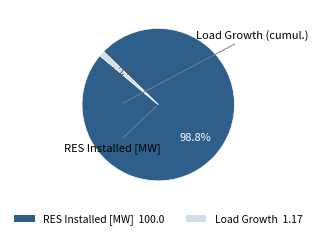

To the nearest percent, what is the average slice percentage?

50%